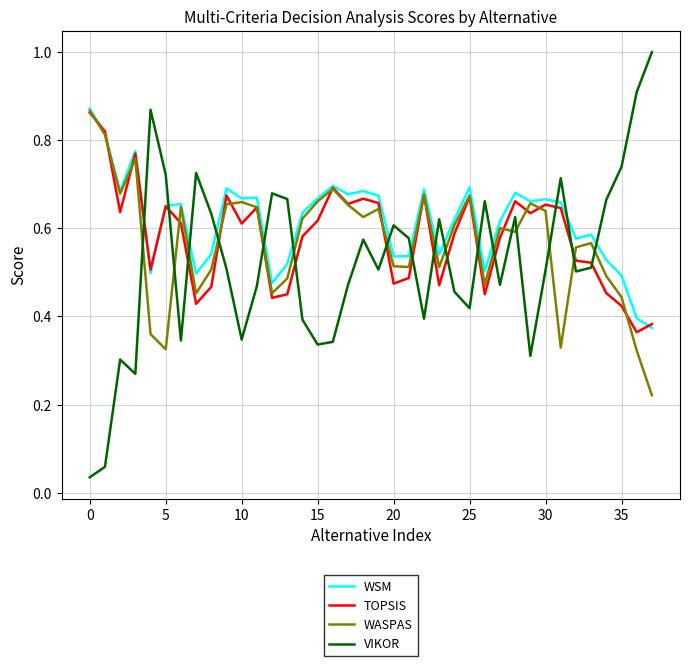

How many intersections are there between VIKOR and TOPSIS?

15